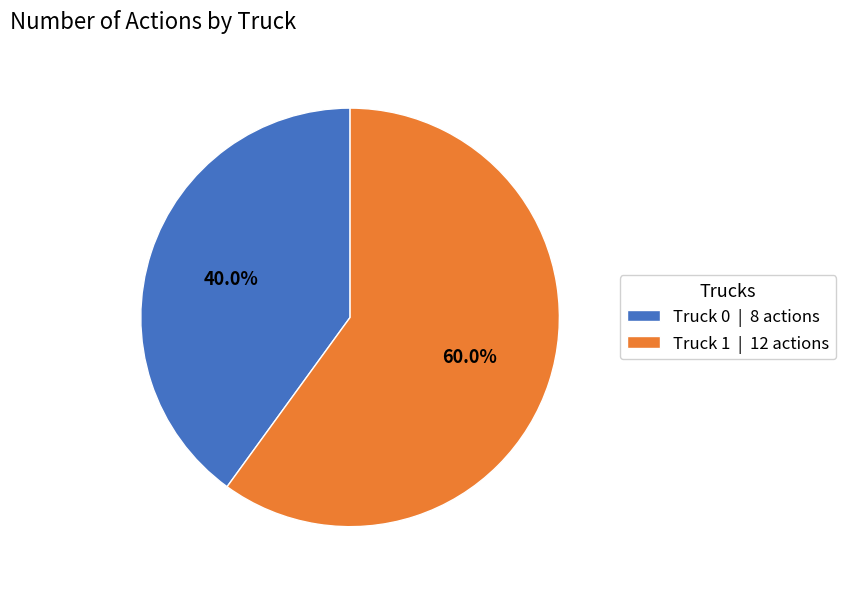

To the nearest percent, what is the difference between the Truck 1 and Truck 0 slice percentages?

20%